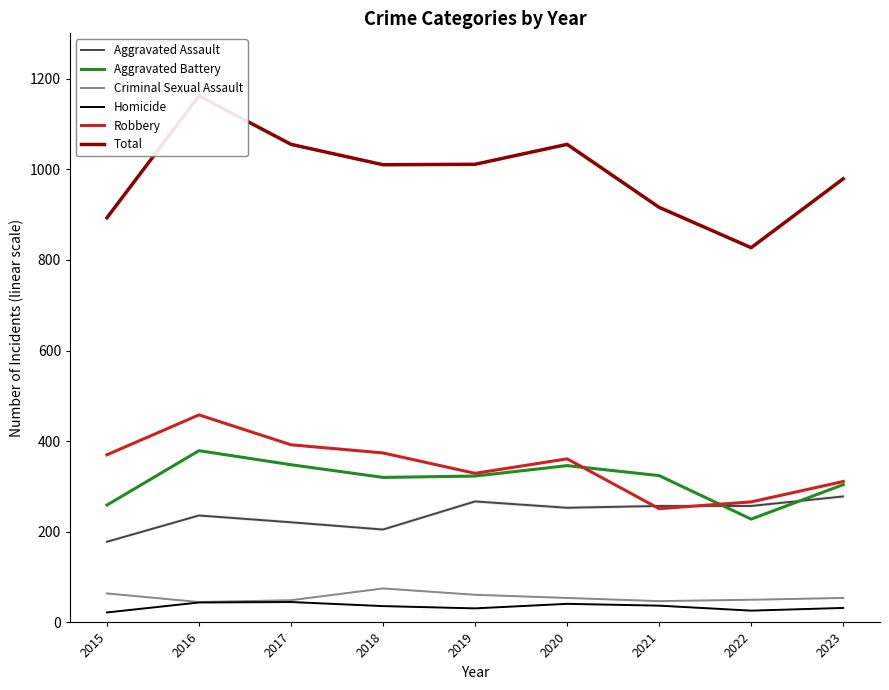

True or false: Criminal Sexual Assault and Aggravated Assault intersect in this chart.

False